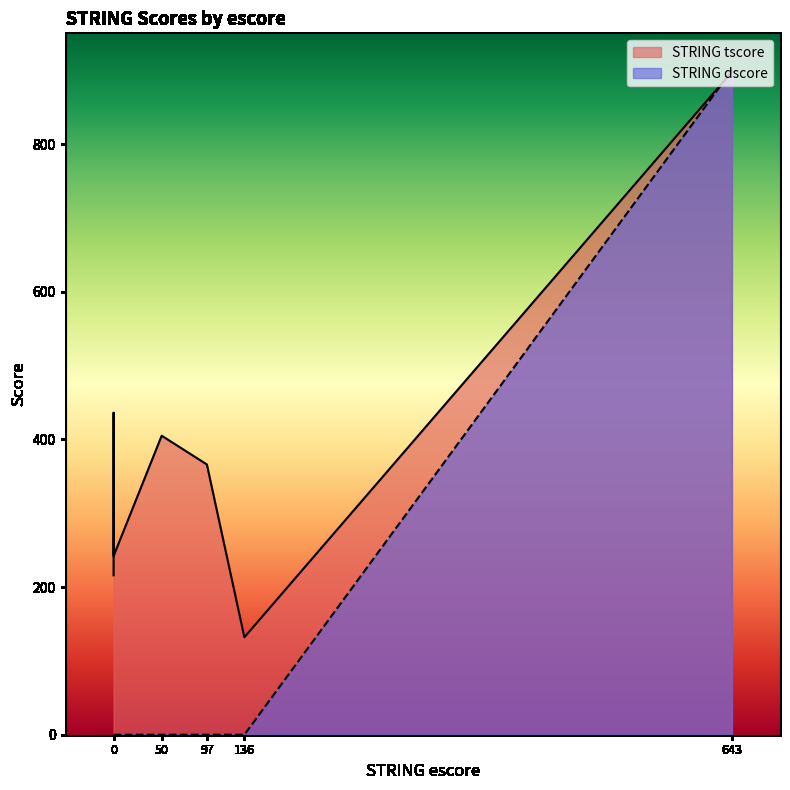

How many lines are shown in the chart?

2